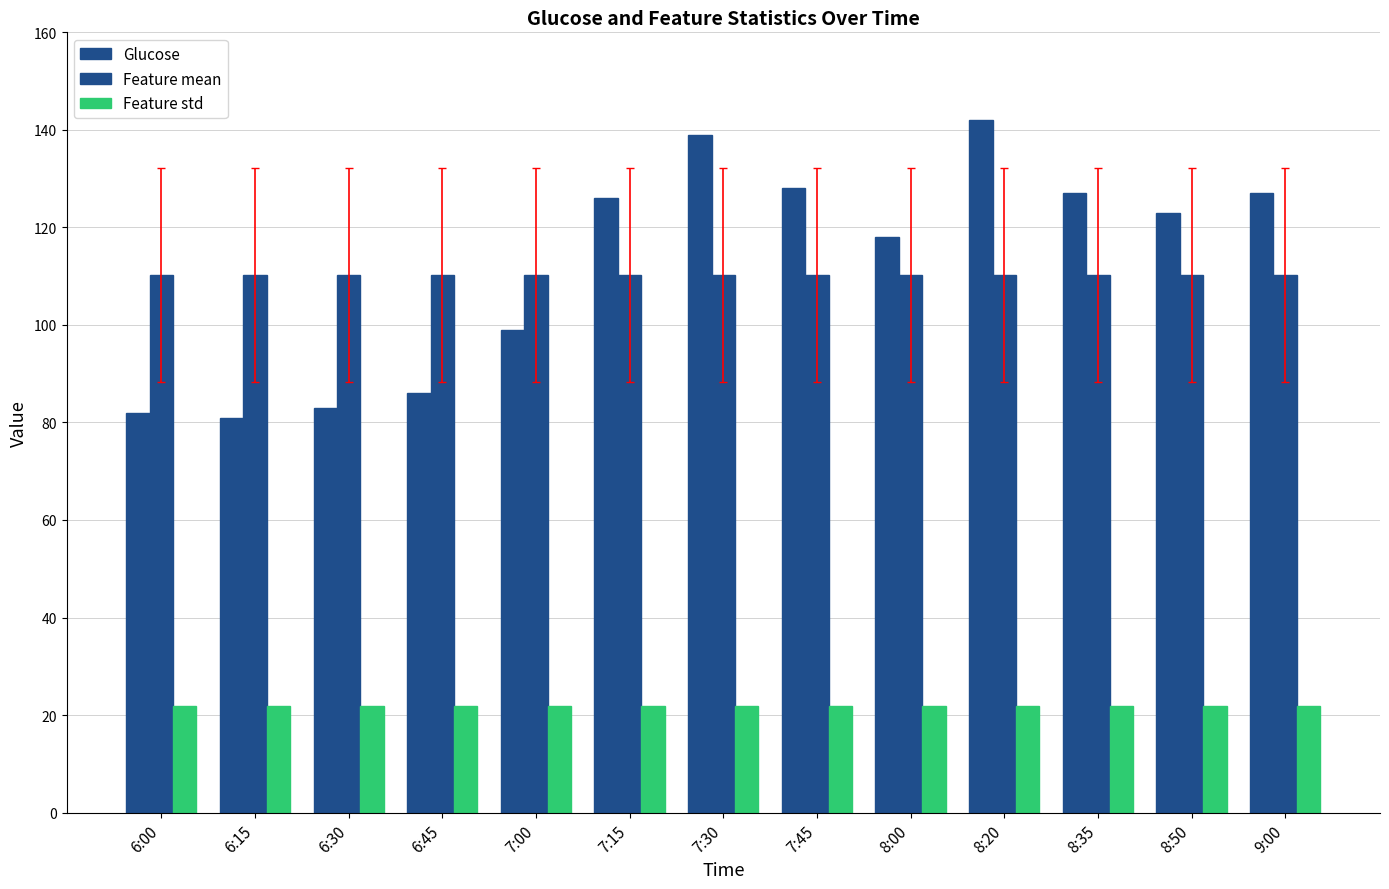

Which series has the largest range (max minus min)?

Glucose